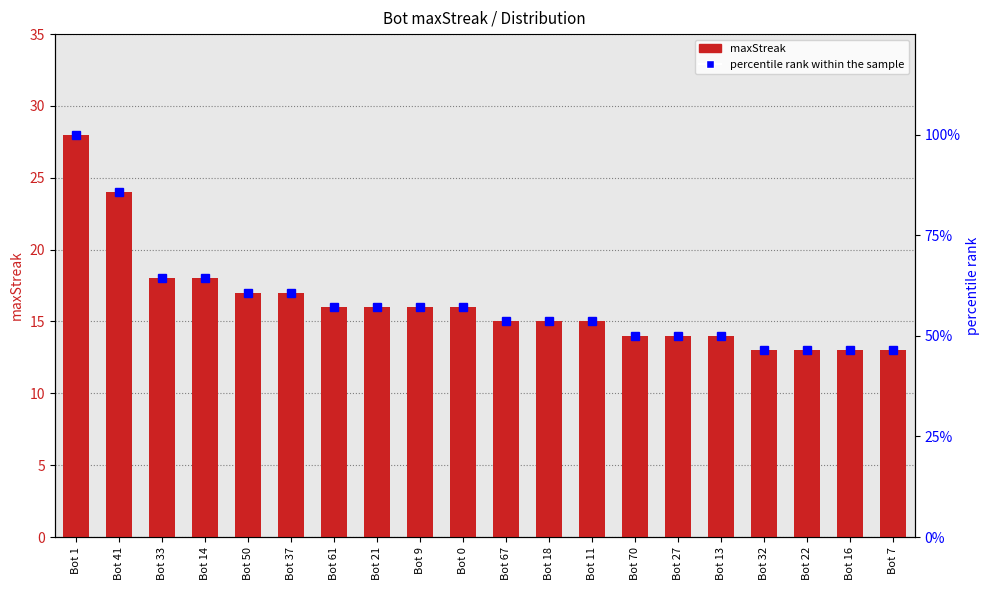

Reading left to right, transcribe all the data shown in this chart.

maxStreak: 28.0	24.0	18.0	18.0	17.0	17.0	16.0	16.0	16.0	16.0	15.0	15.0	15.0	14.0	14.0	14.0	13.0	13.0	13.0	13.0
percentile rank within the sample: 100.0	85.7	64.3	64.3	60.7	60.7	57.1	57.1	57.1	57.1	53.6	53.6	53.6	50.0	50.0	50.0	46.4	46.4	46.4	46.4